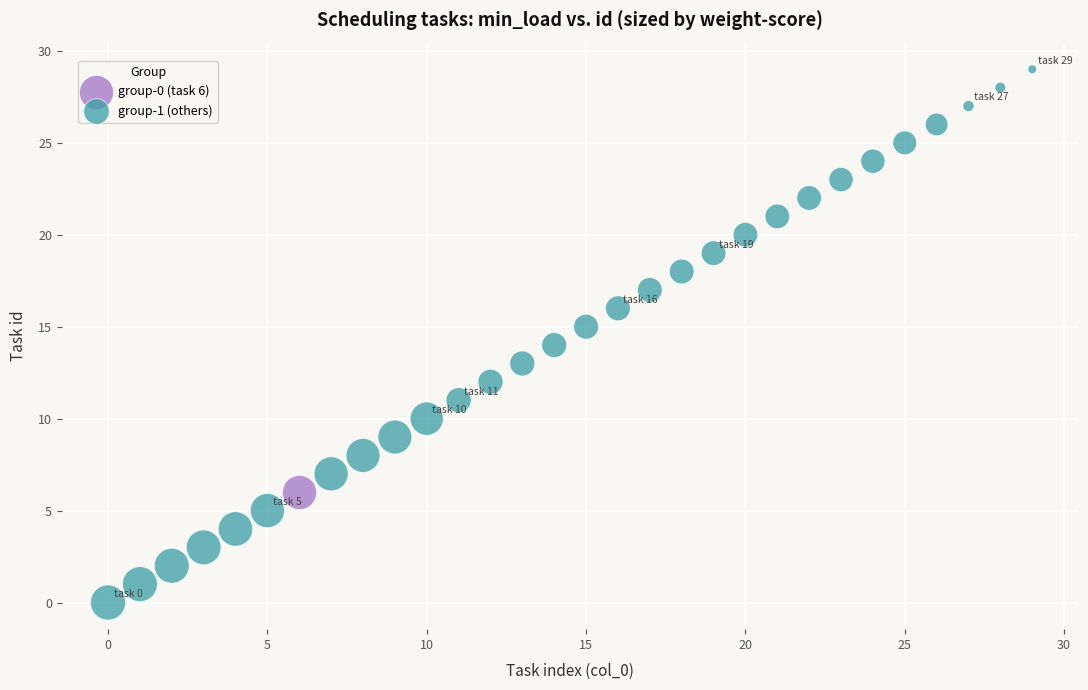

What are all the series names shown in the legend?

group-0 (task 6), group-1 (others)